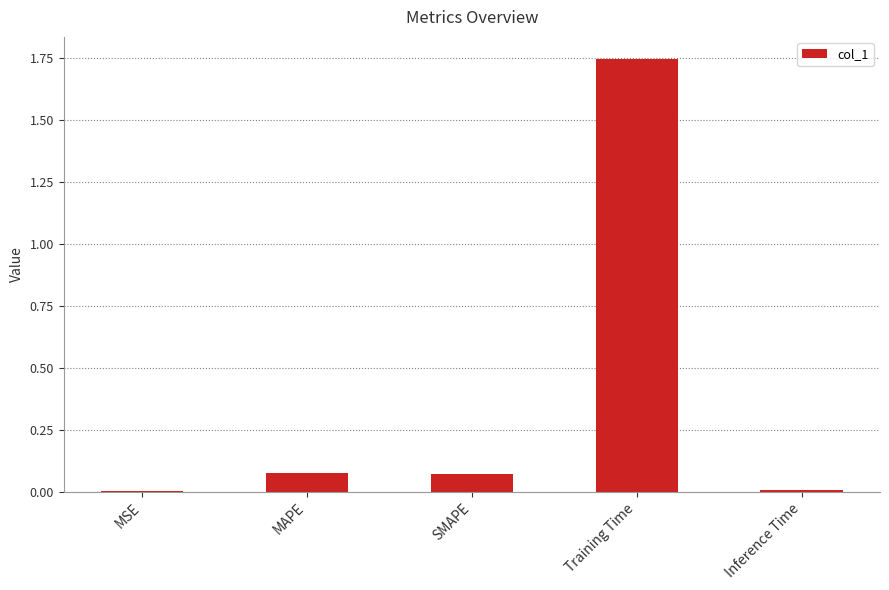

The value at MSE is 0.0. True or false?

True